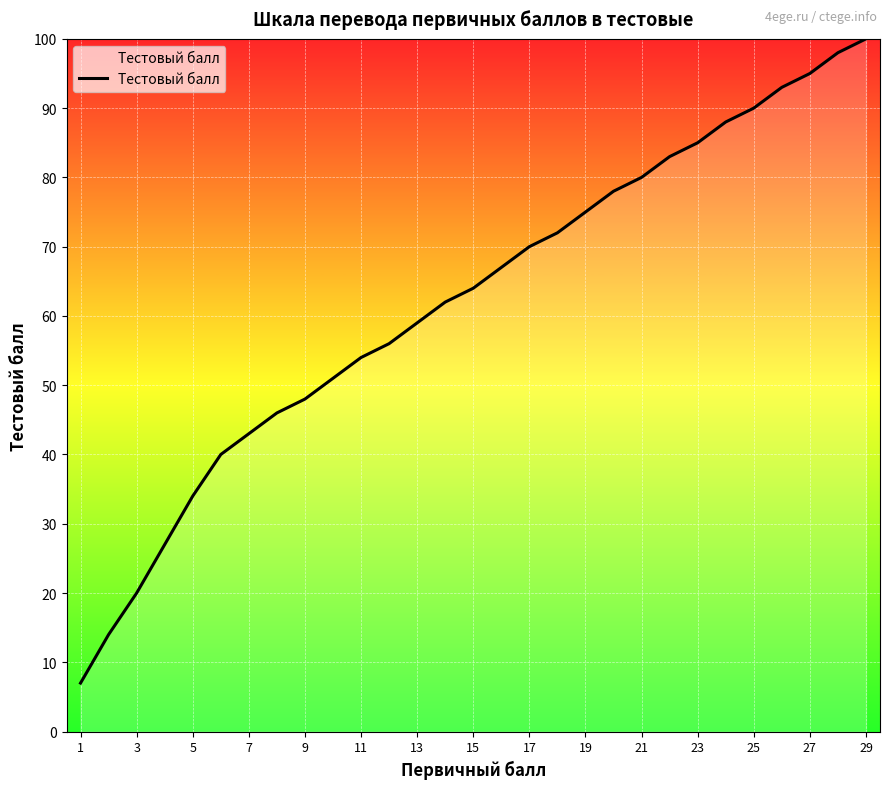

How many series are shown in this chart?

1